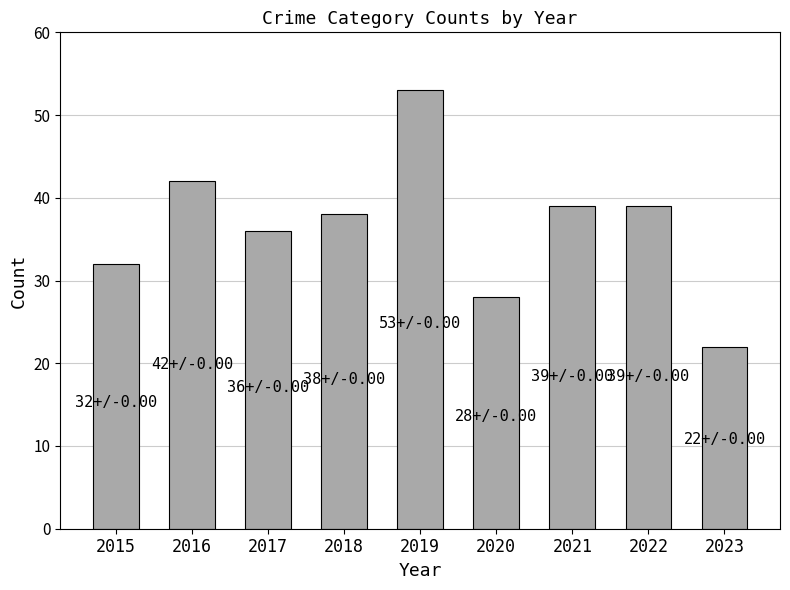

What is the sum of all values?

329